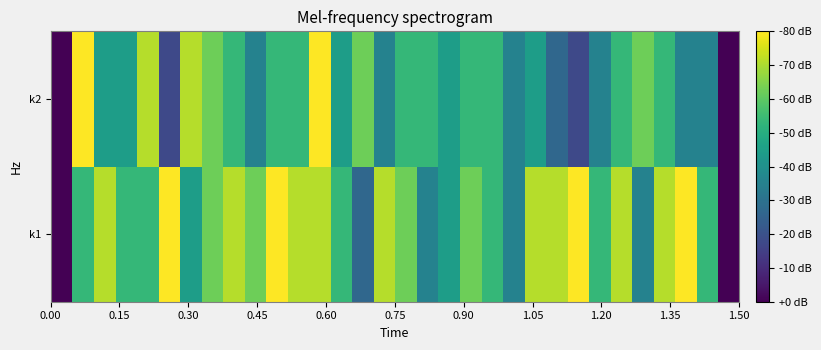

List the series in order of their peak value, lowest first.

k1, k2